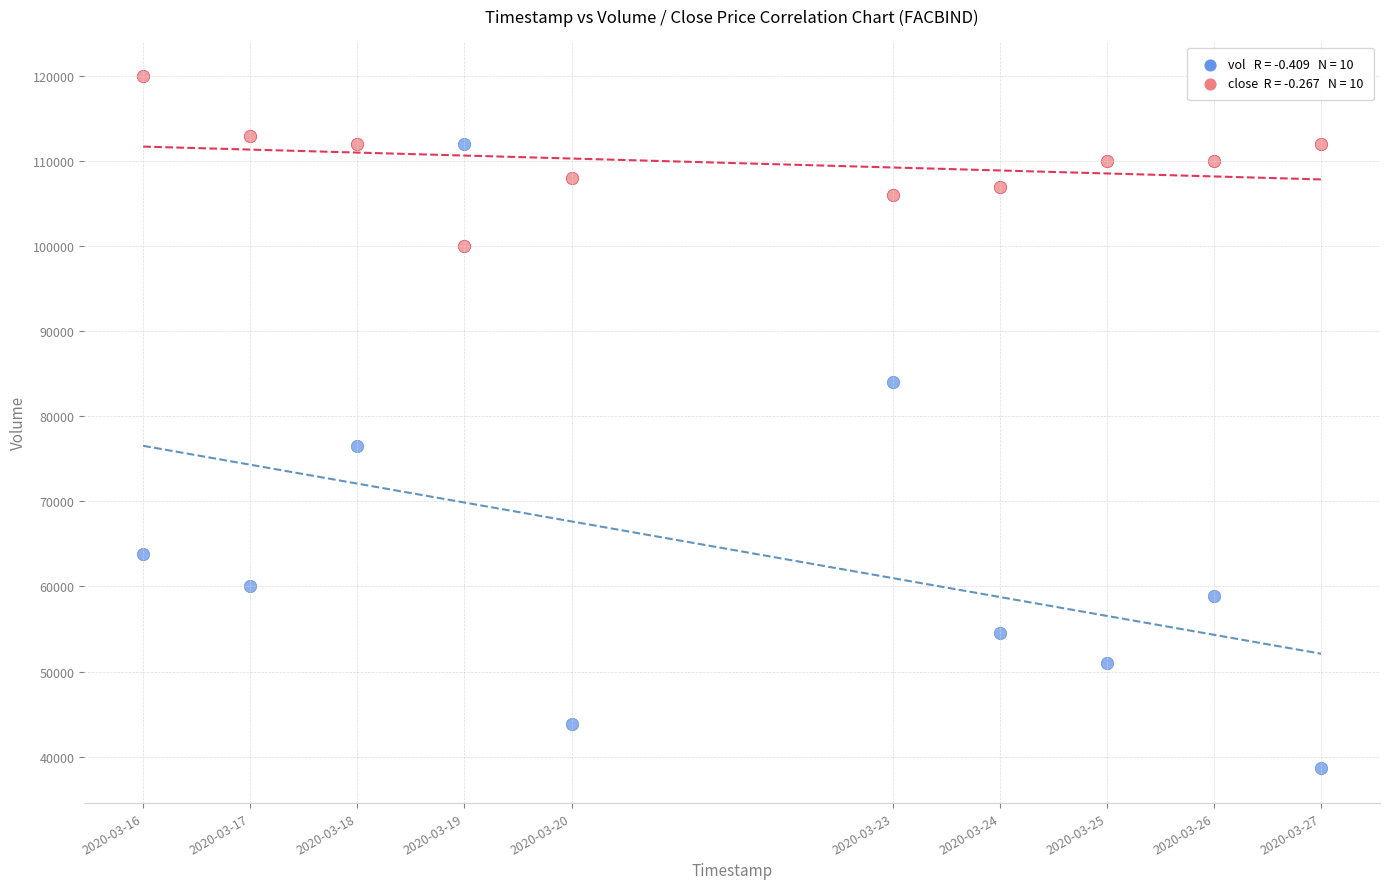

Across all data points, what is the range of X values (max minus min)?

950400.0